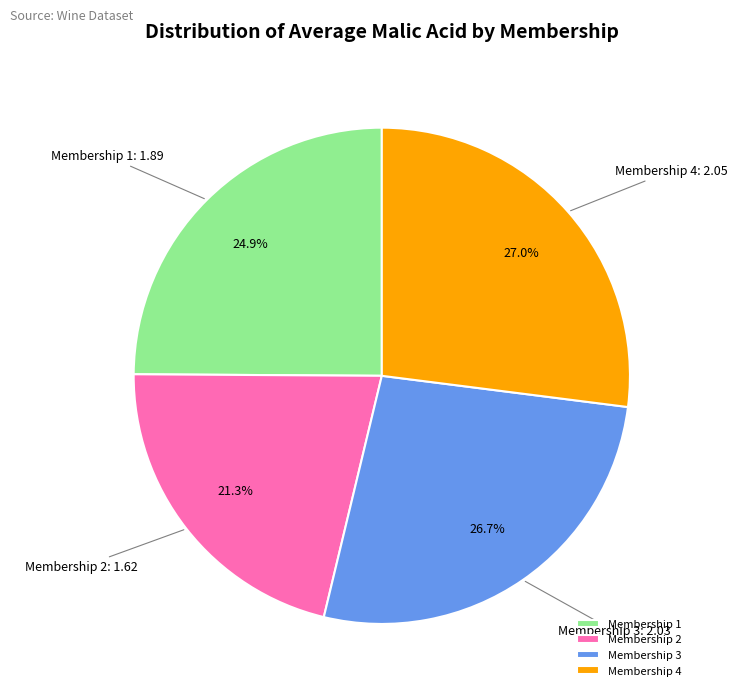

To the nearest percent, what is the average slice percentage?

25%